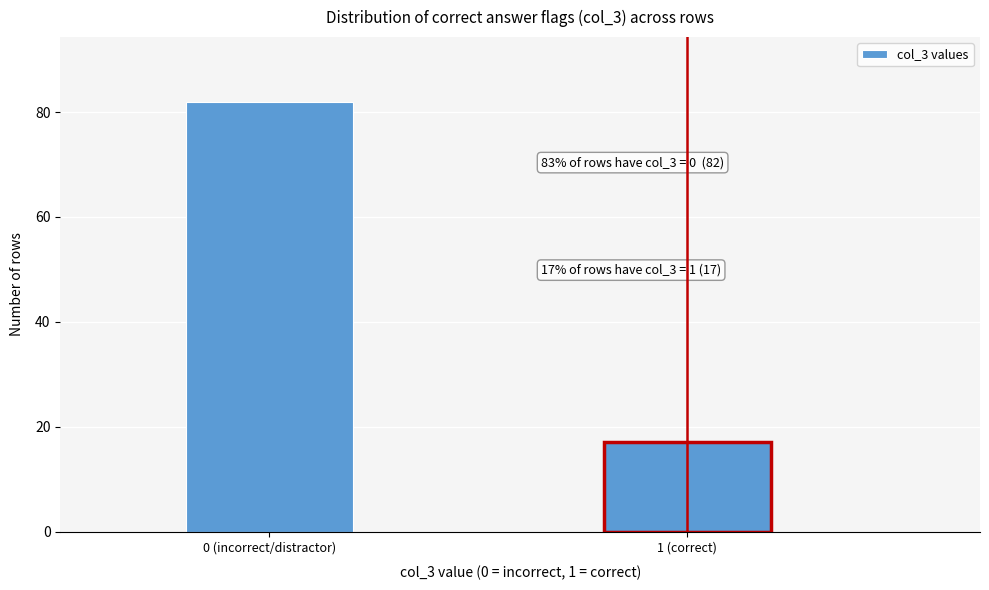

Reading left to right, extract all data points from this chart.

82	17